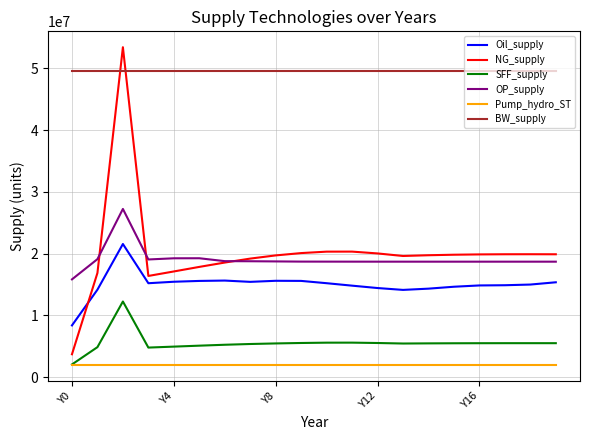

Which series has the largest range (max minus min)?

NG_supply